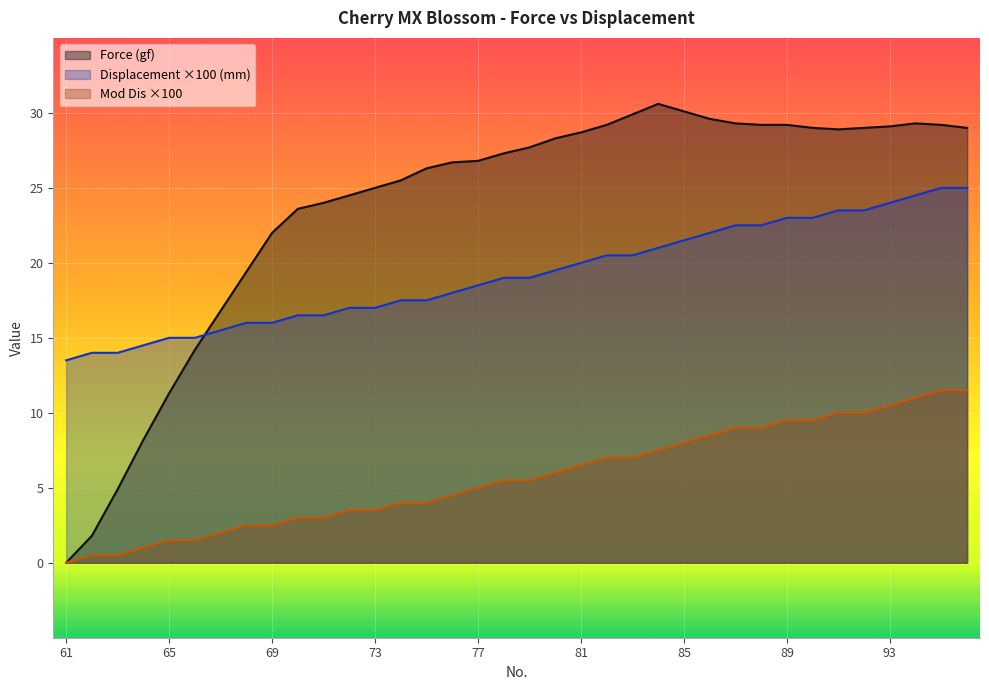

What are all the series names shown in the legend?

Force (gf), Displacement ×100 (mm), Mod Dis ×100